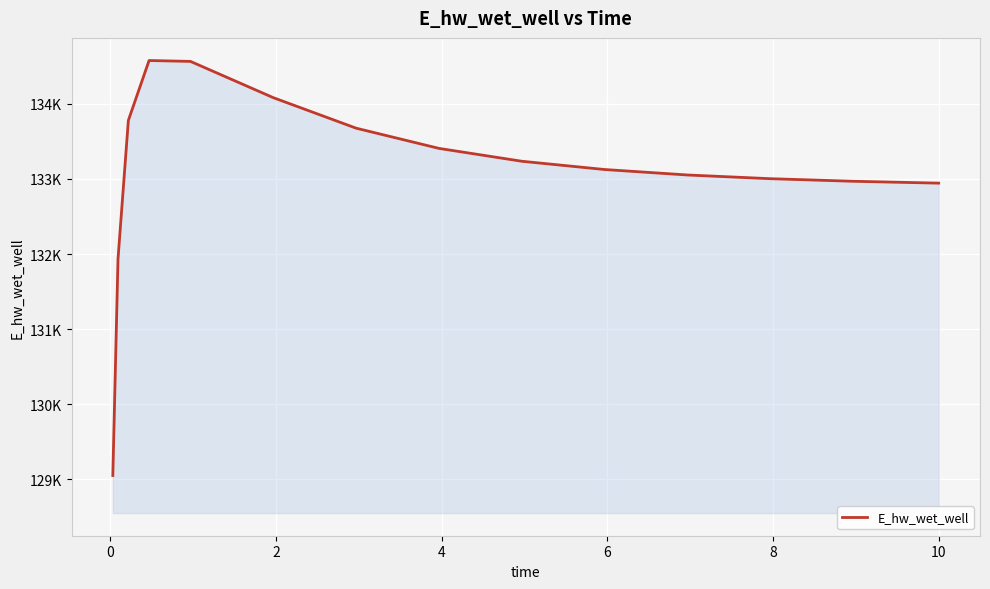

Does the chart display data point markers on the line(s)?

No